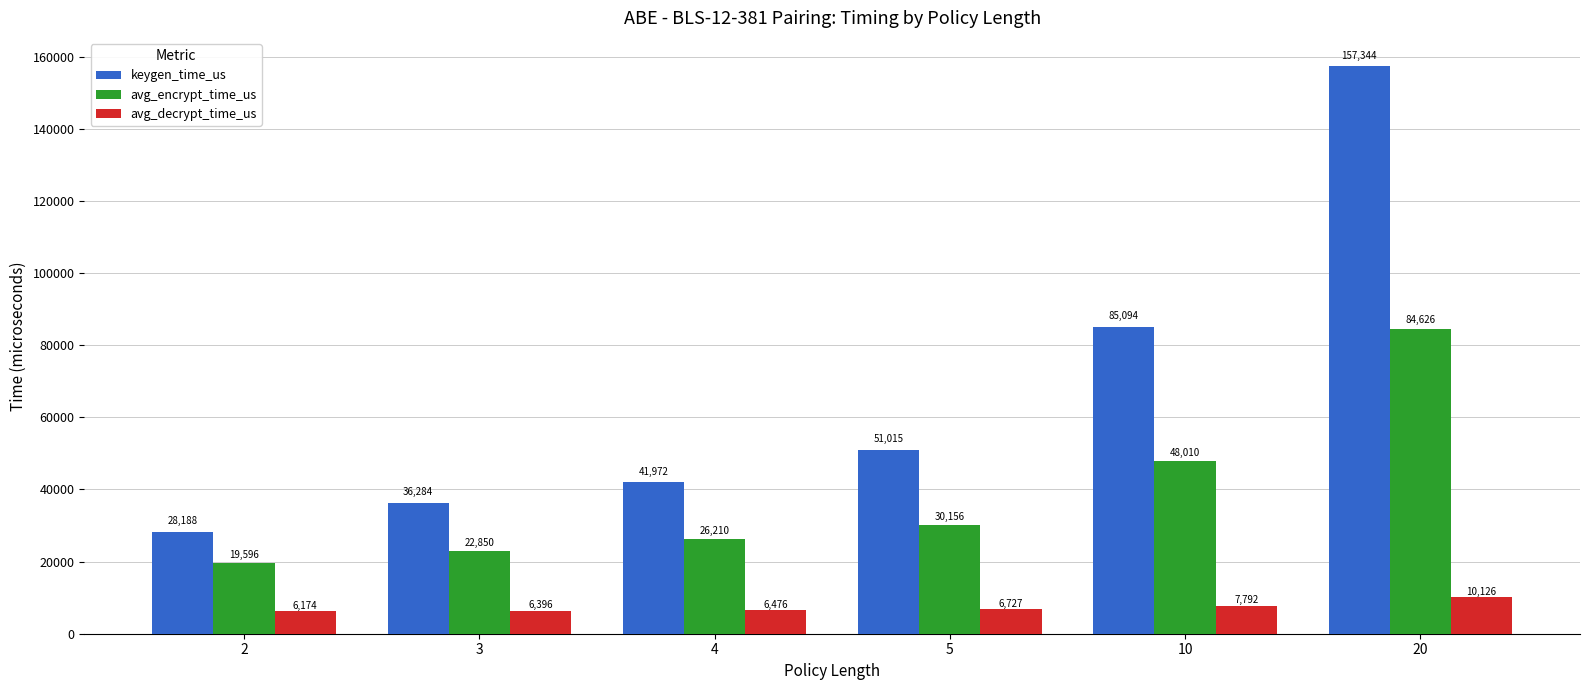

At how many categories does at least one series exceed 23116?

6